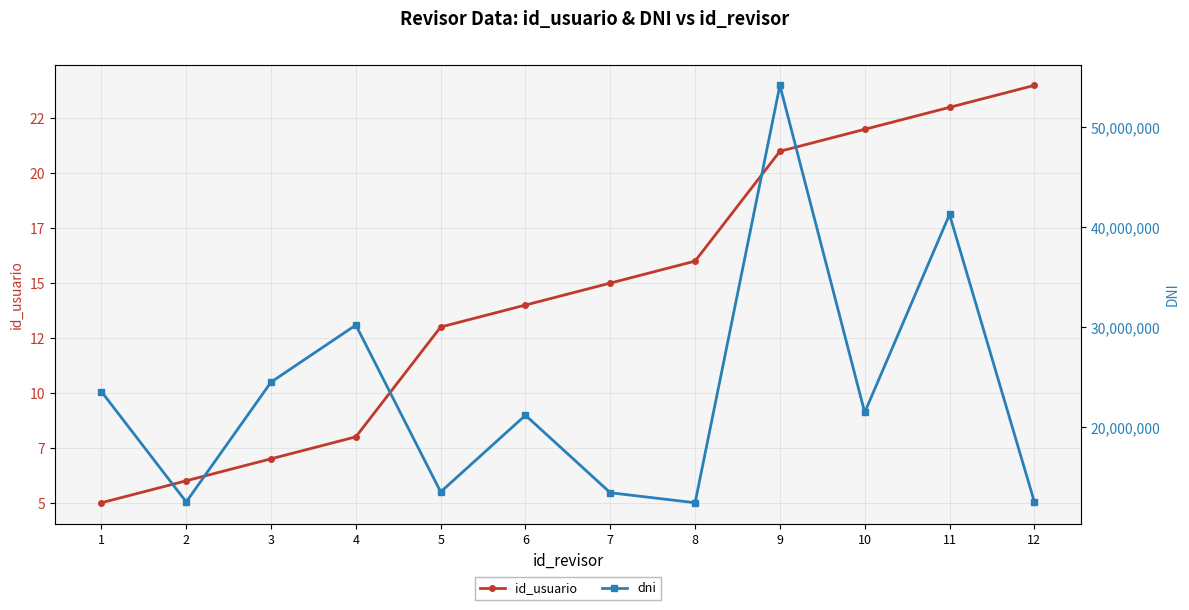

How many lines are shown in the chart?

2